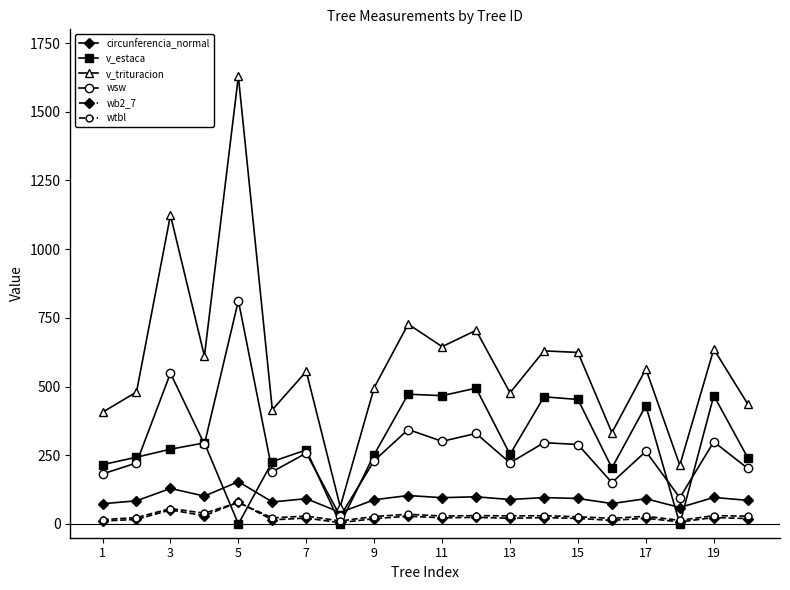

What is the minimum value for circunferencia_normal?

42.1